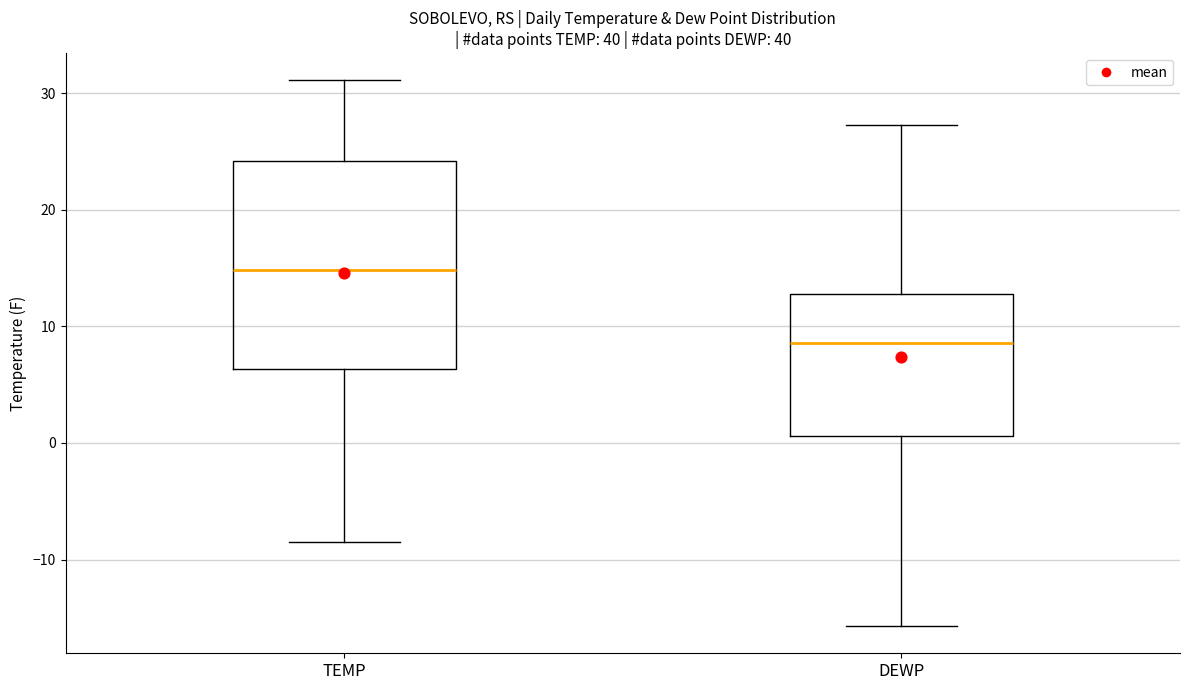

Reading left to right, read every box against the y-axis: the position of its median line, the range the box covers, and the ends of its whiskers. The values are not printed on the chart, so give them approximately, as read against the axis.

TEMP: median 15, box 6 to 24, whiskers -8 to 31
DEWP: median 9, box 1 to 13, whiskers -16 to 27